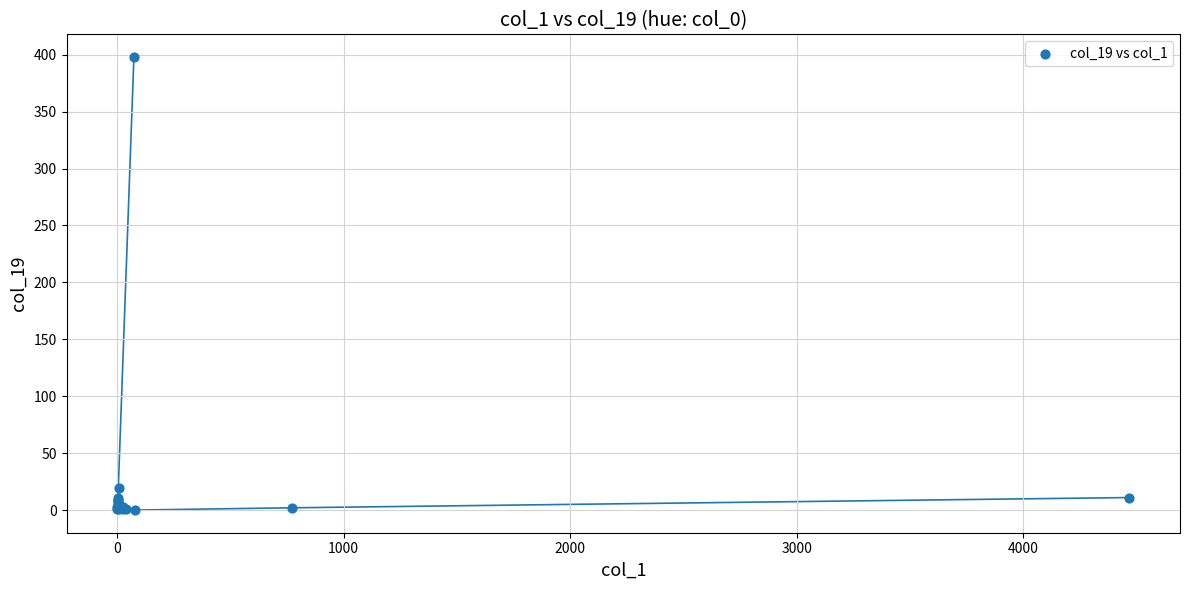

What Y value in the scatter plot is closest to 199?

19